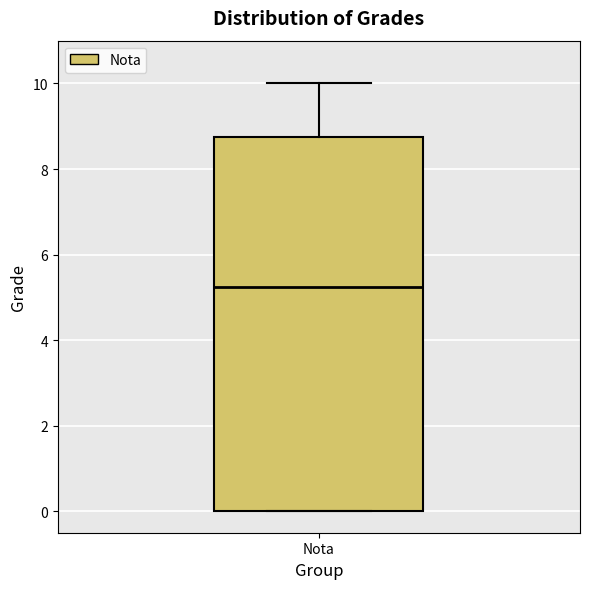

Read this box plot against the y-axis: the position of the median line, the range covered by the box, and the ends of both whiskers. The values are not printed on the chart, so give them approximately, as read against the axis.

median 5.2, box 0.0 to 8.8, whiskers 0.0 to 10.0